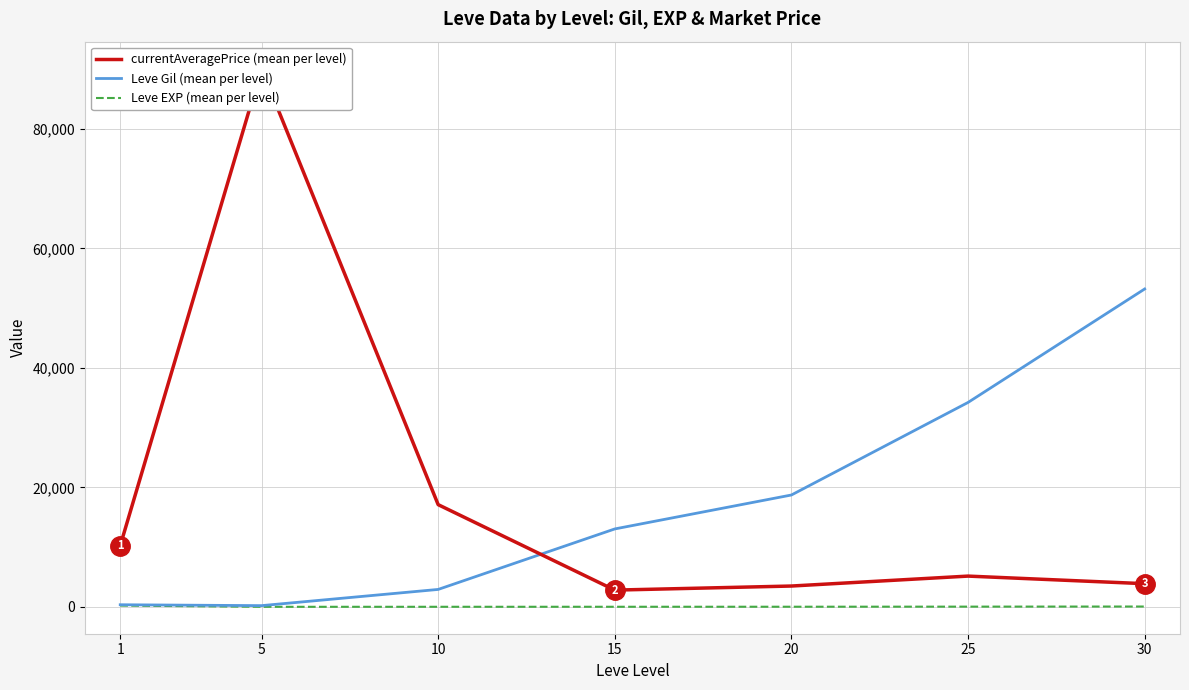

How many values in the Leve EXP (mean per level) series exceed 18?

3